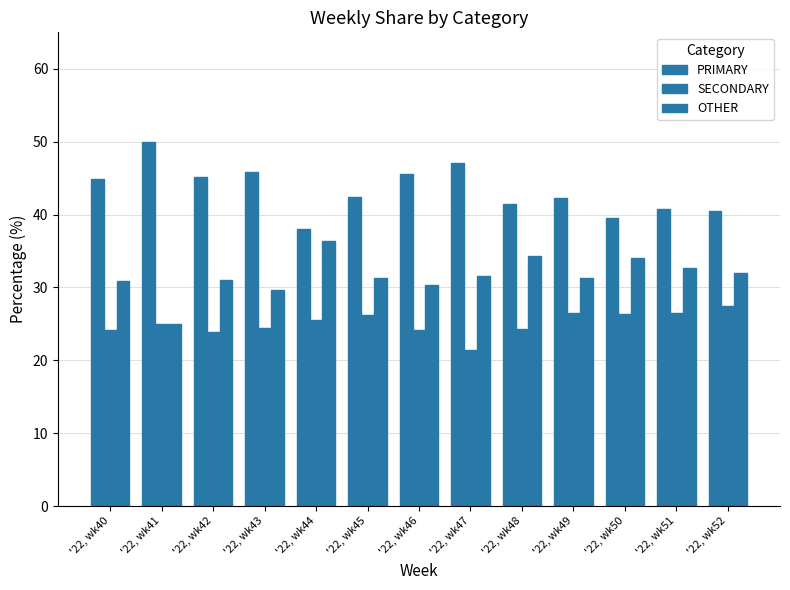

At which category is the sum across all series the highest?

'22, wk43